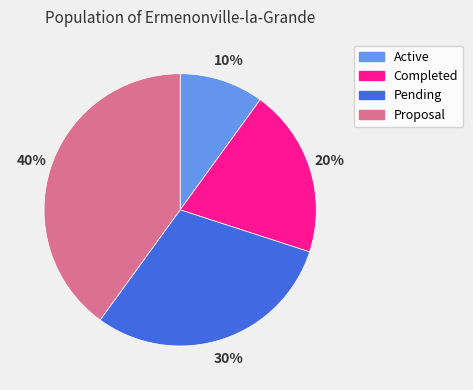

To the nearest percent, what is the difference between the largest and smallest slice percentages?

30%